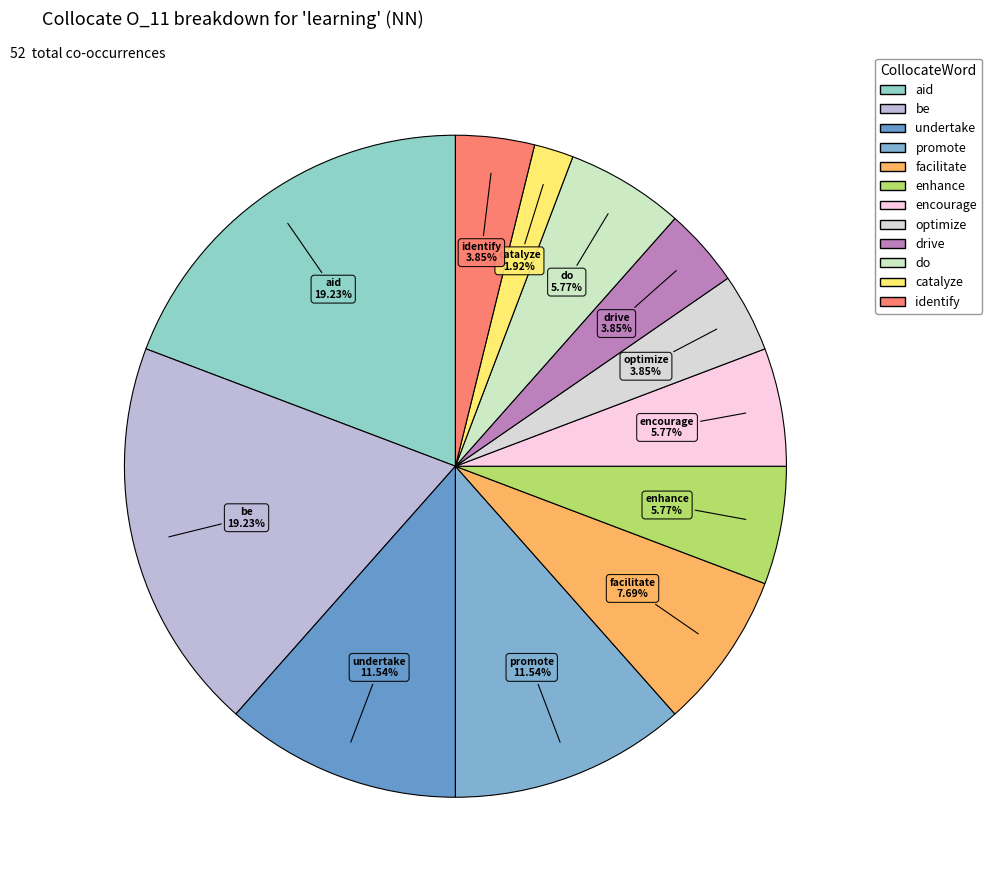

Between optimize and undertake, which is larger?

undertake